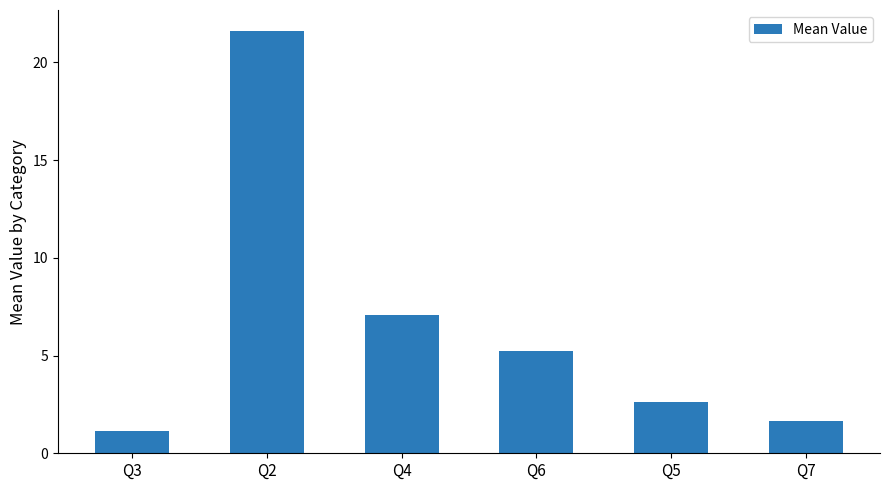

What is the value of the 1st bar from the left?

1.1